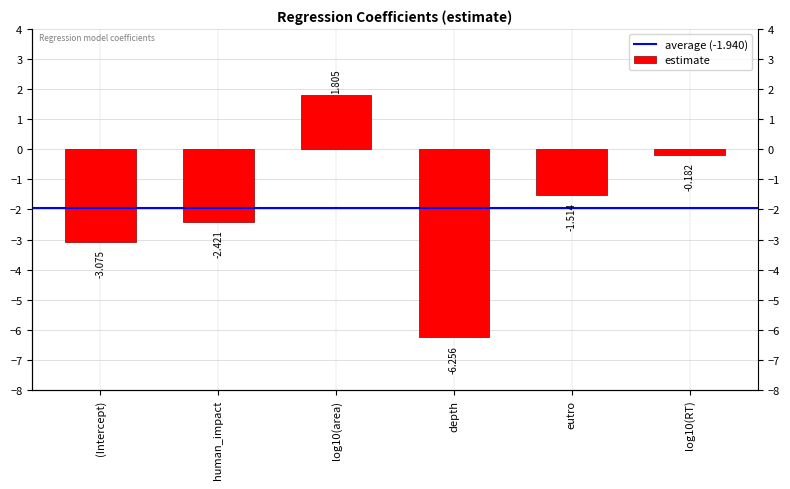

How many values are below zero?

5